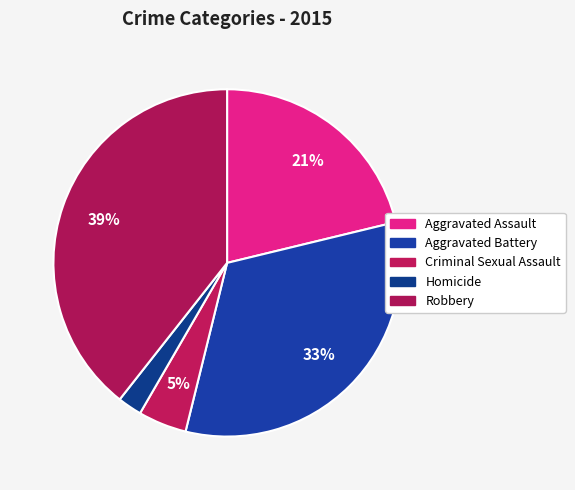

Count the number of slices in the pie.

5